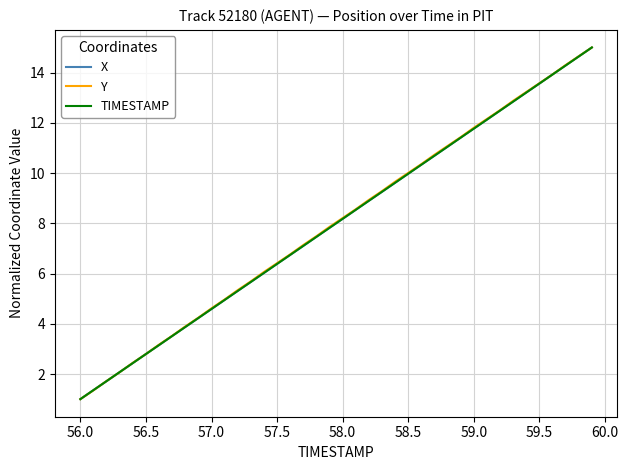

What is the maximum value shown in the chart?

15.0